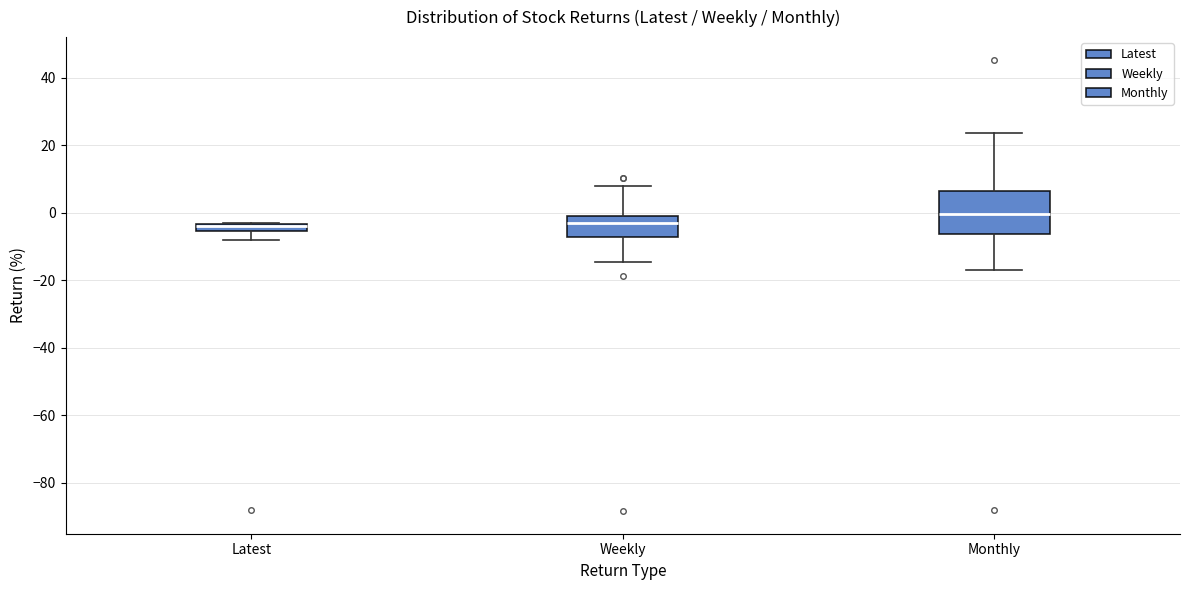

Where is the upper edge of the box for Weekly on the y-axis? The values are not printed on the chart, so give them approximately, as read against the axis.

0